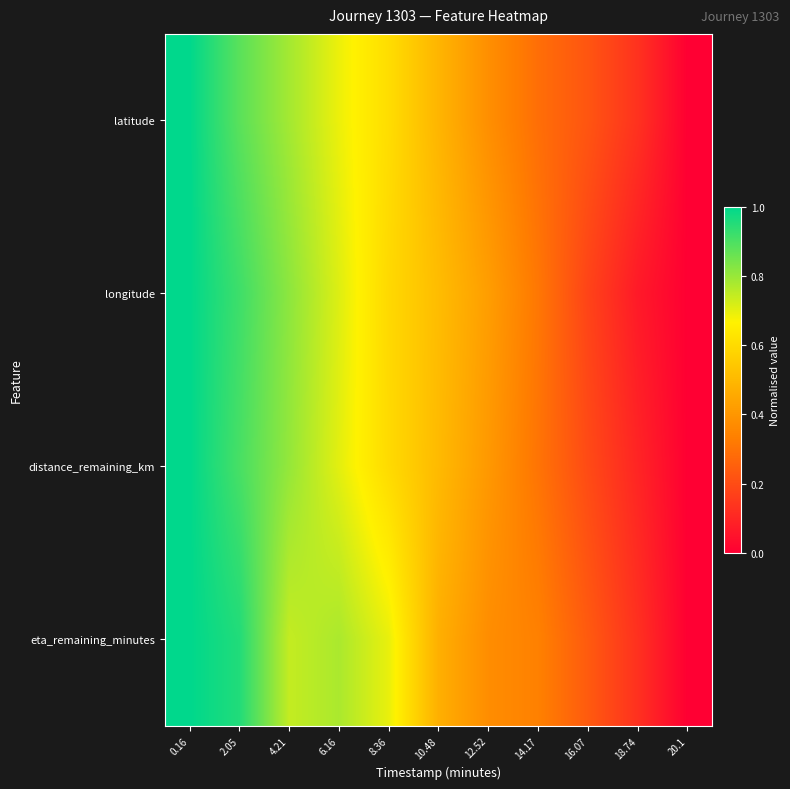

Count the number of categories in the chart.

11